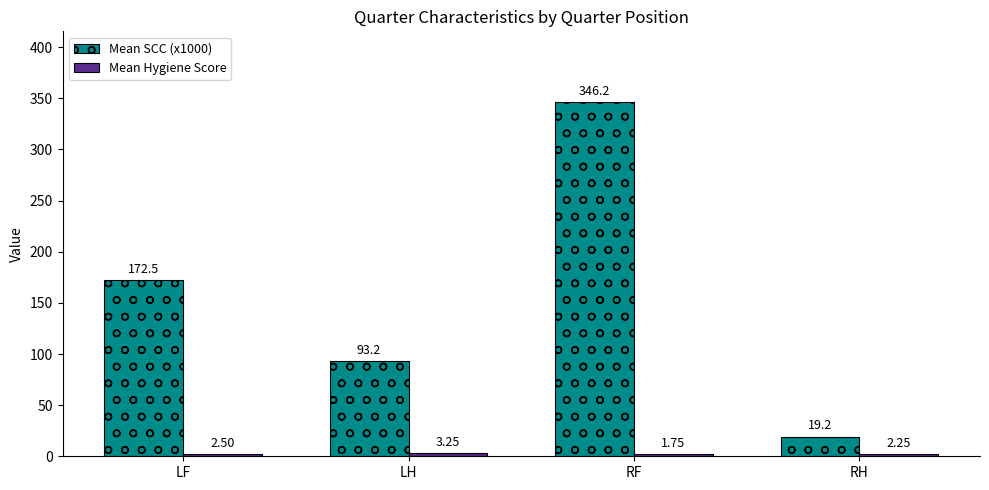

Rank the categories by Mean SCC (x1000) value from highest to lowest.

RF, LF, LH, RH